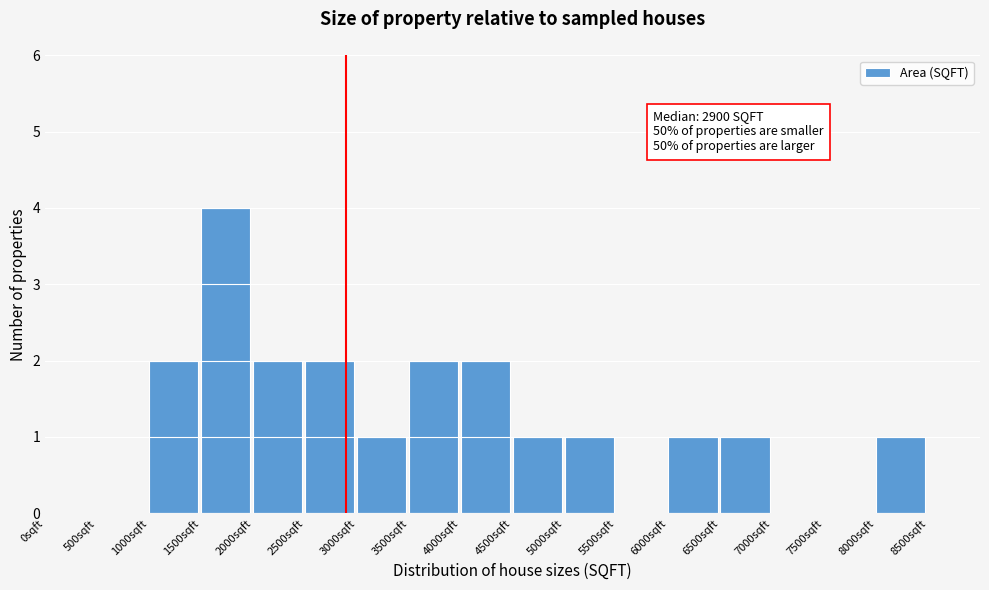

Which range on the x-axis has the tallest bar?

1500 to 2000